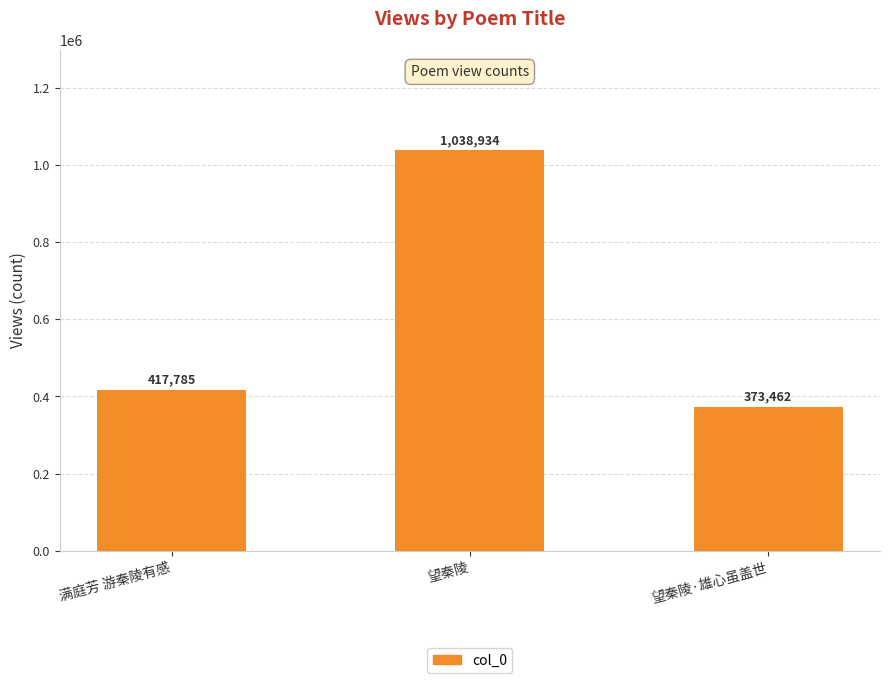

At which label is the value closest to 706198?

满庭芳 游秦陵有感